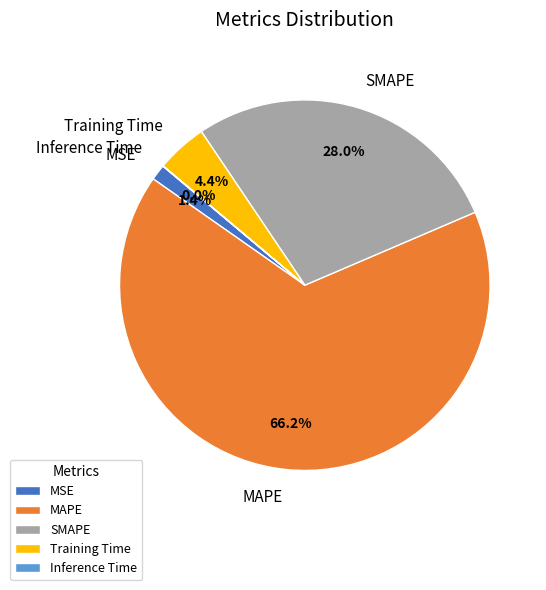

What is the majority slice?

MAPE